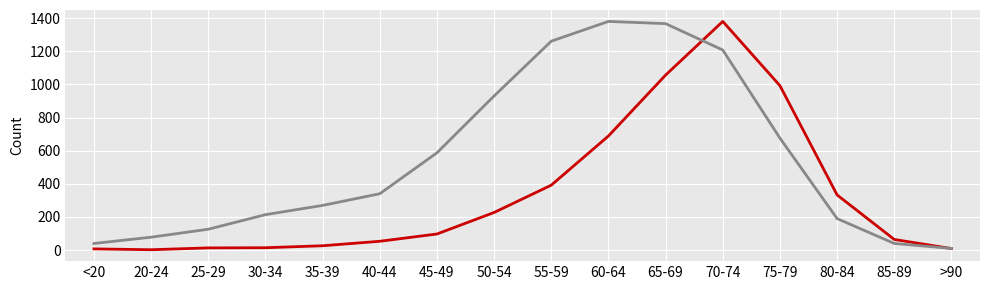

At which category is the sum across all series the highest?

70-74